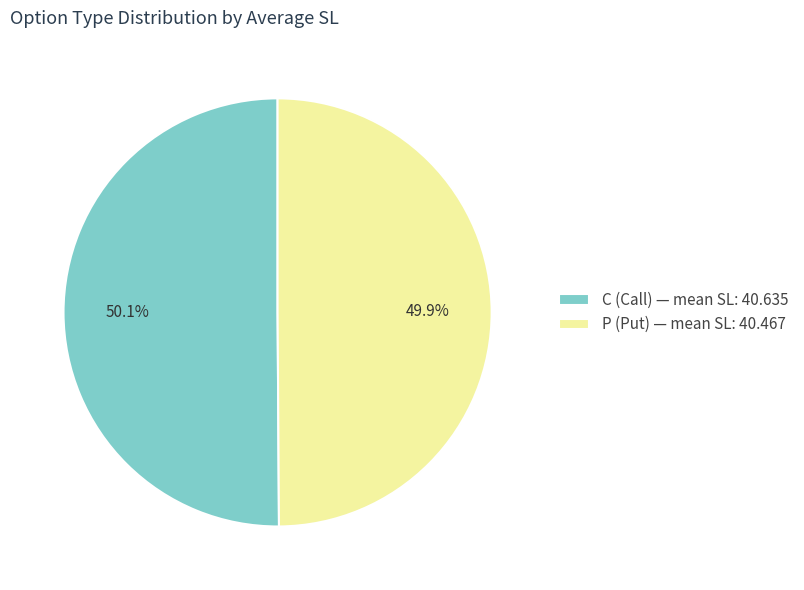

To the nearest percent, what percentage of the pie is P?

50%